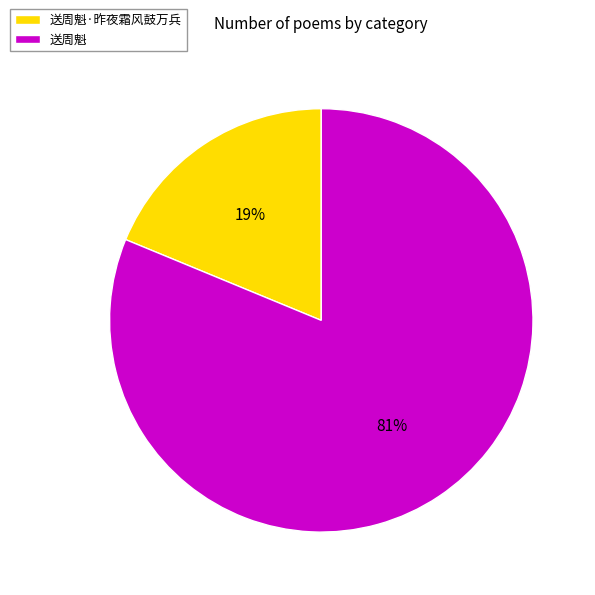

Which has a higher value, 送周魁·昨夜霜风鼓万兵 or 送周魁?

送周魁